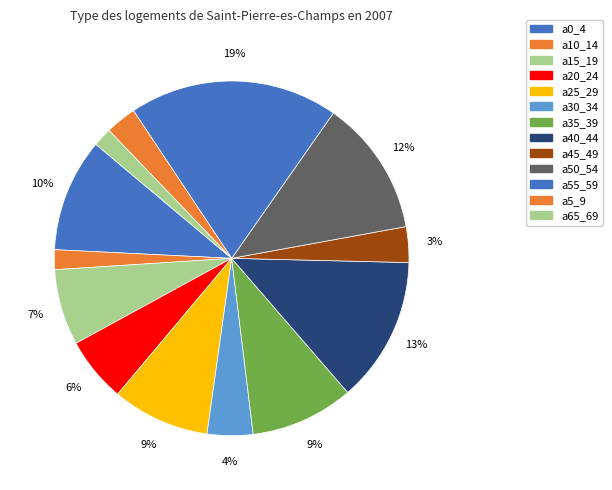

How many segments does this pie chart have?

13